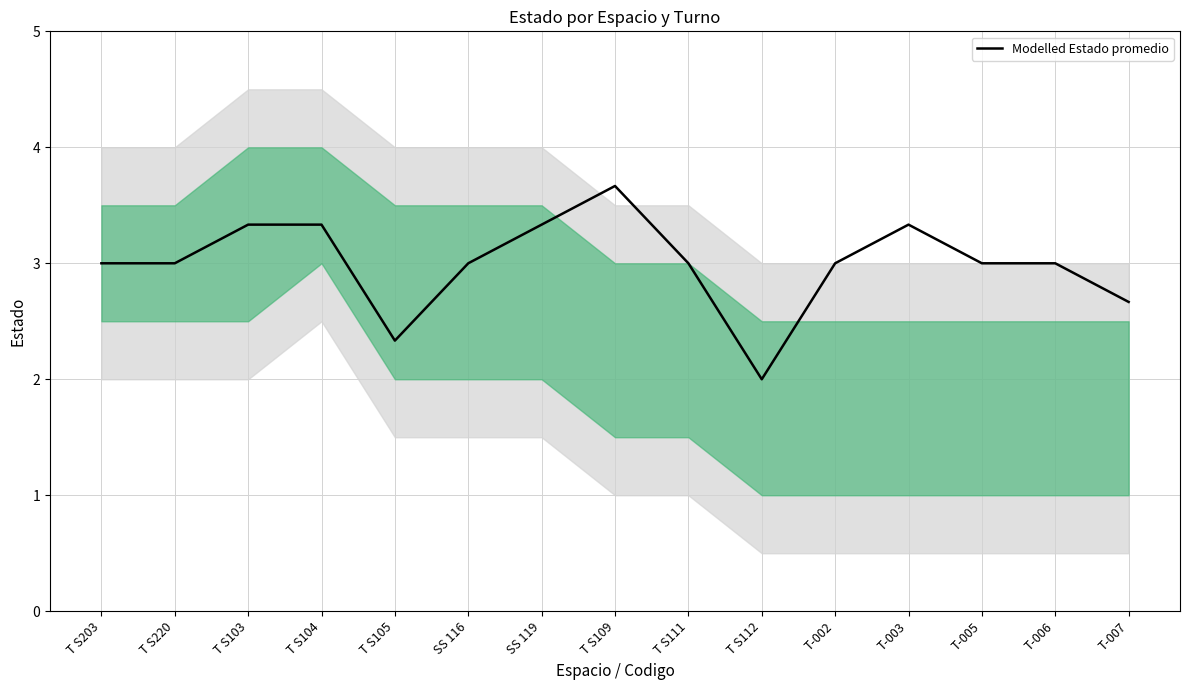

List the labels in order of value, smallest first.

T S112, T S105, T-007, T S203, T S220, SS 116, T S111, T-002, T-005, T-006, T S103, T S104, SS 119, T-003, T S109